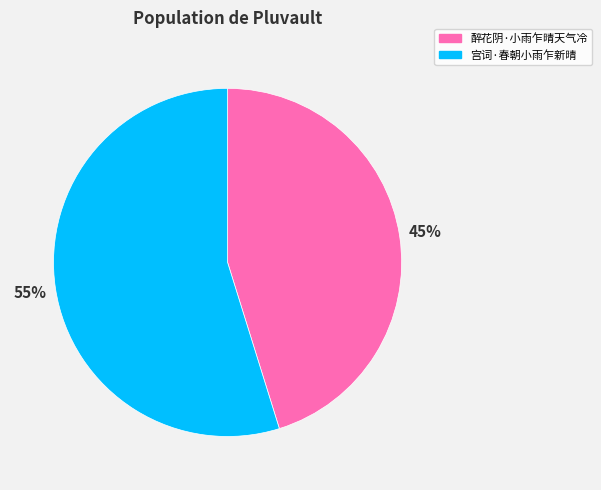

How many slices are in this pie chart?

2